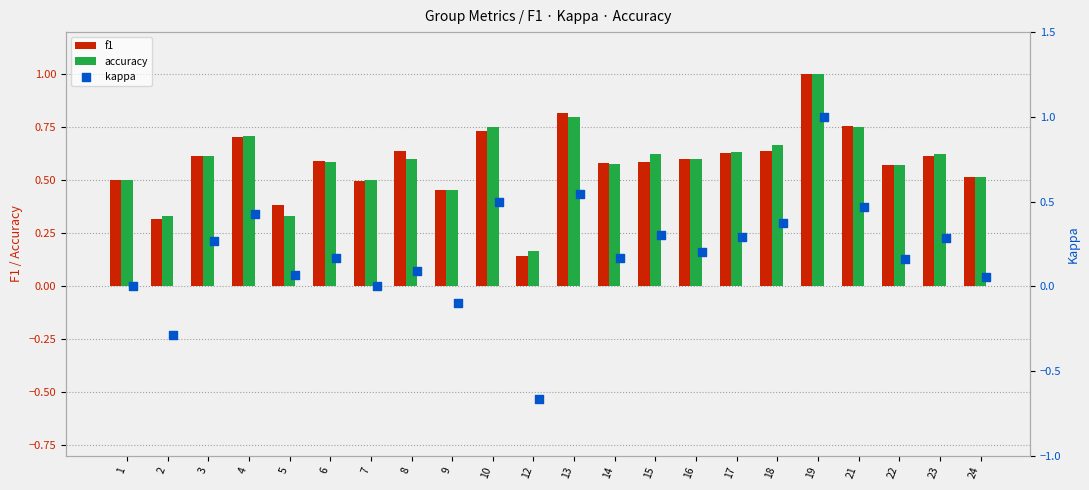

Which series contains the highest Y value?

f1